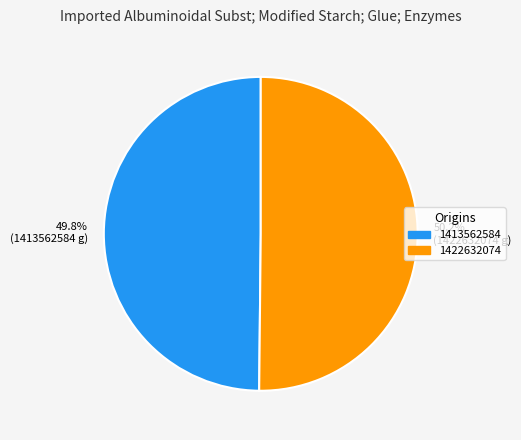

True or false: 1413562584 accounts for 50% of the total.

True